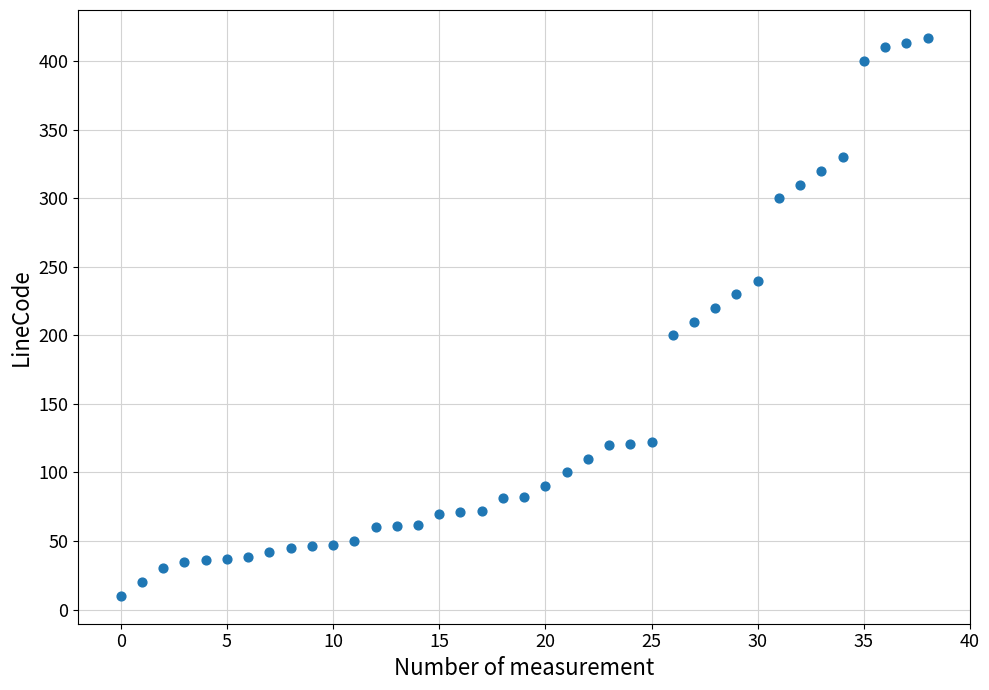

What is the range of Y values (max minus min)?

407